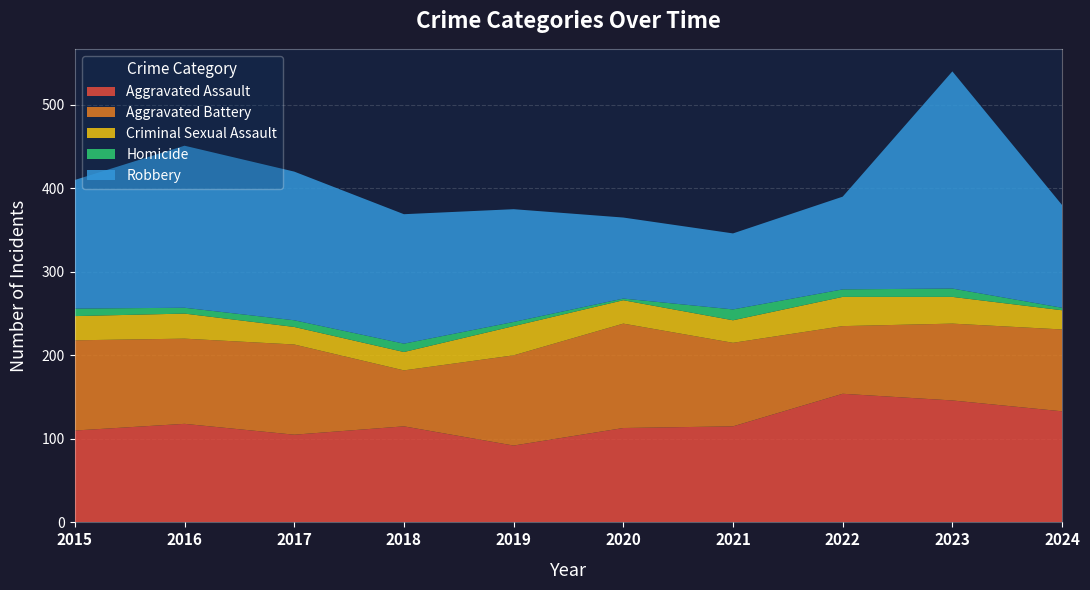

Reading left to right, transcribe all the data shown in this chart.

Aggravated Assault: 110	118	105	115	92	113	115	154	146	133
Aggravated Battery: 108	102	108	67	108	125	100	81	92	98
Criminal Sexual Assault: 29	30	21	22	35	28	27	35	32	23
Homicide: 9	7	8	10	5	2	13	9	10	3
Robbery: 154	194	178	155	135	97	91	111	260	123